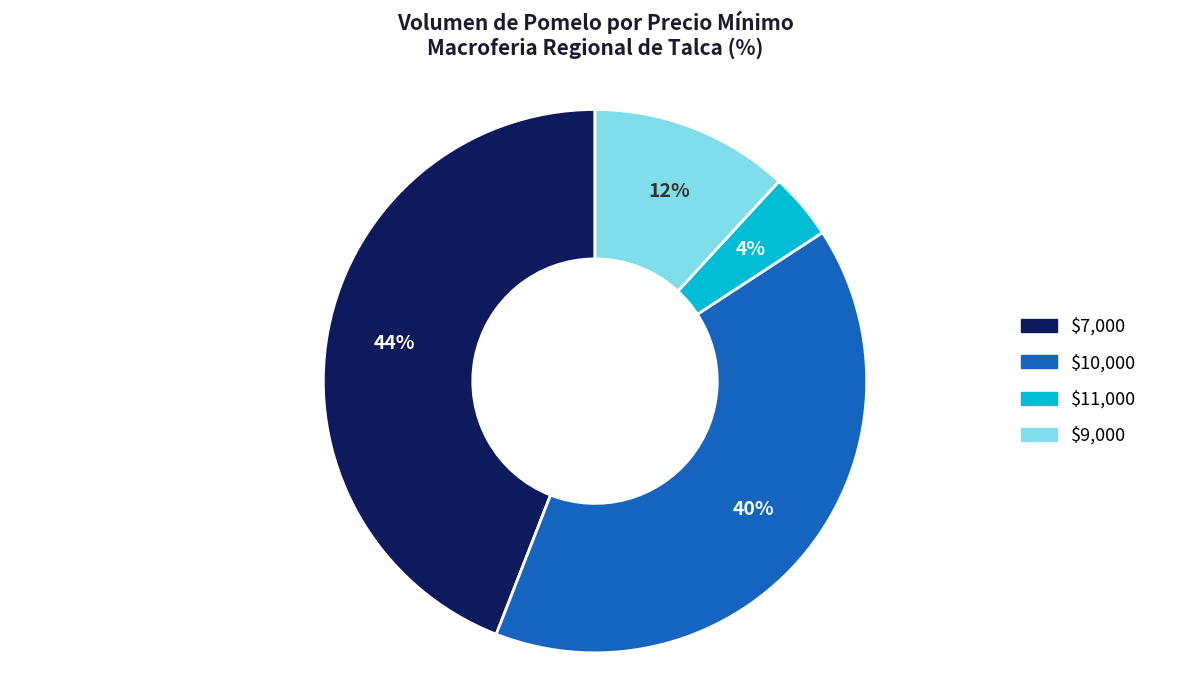

To the nearest percent, what is the average slice percentage?

25%